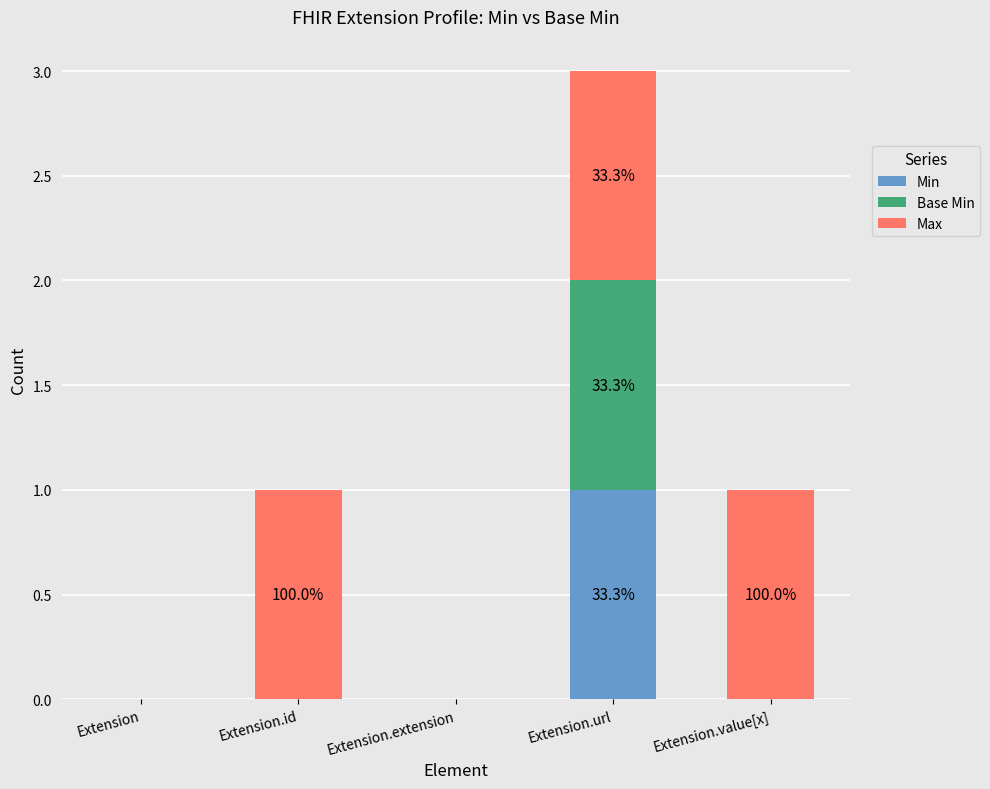

At which category is the sum across all series the highest?

Extension.url